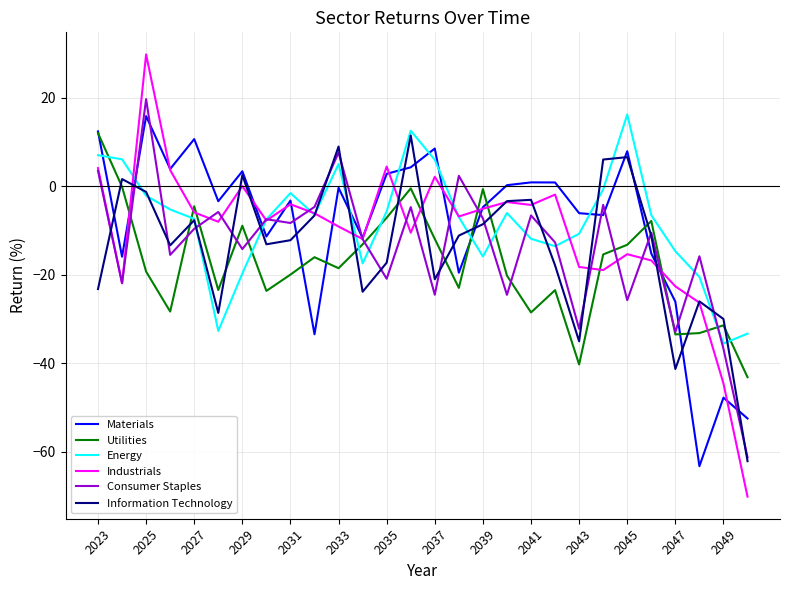

What is the lowest value of the Information Technology series?

-62.1